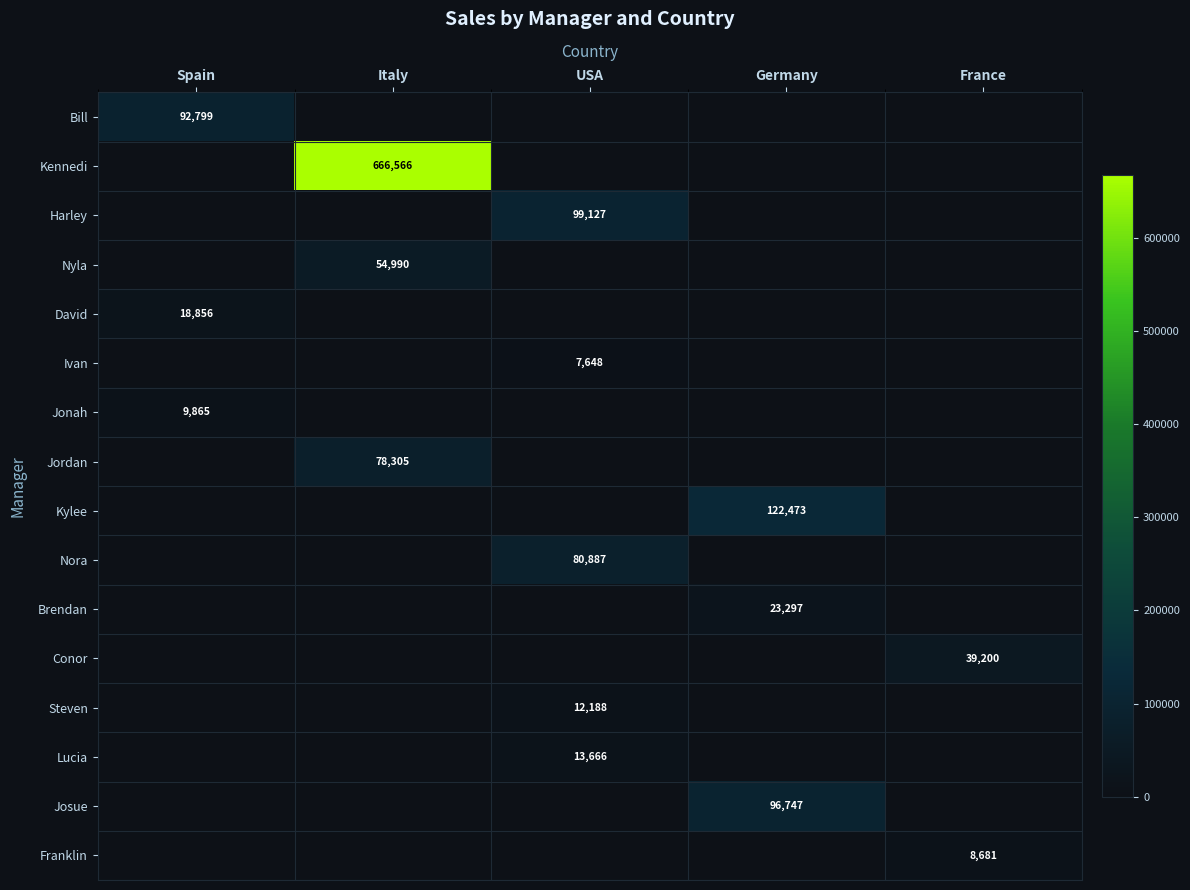

Which label corresponds to the largest value in the chart?

Italy